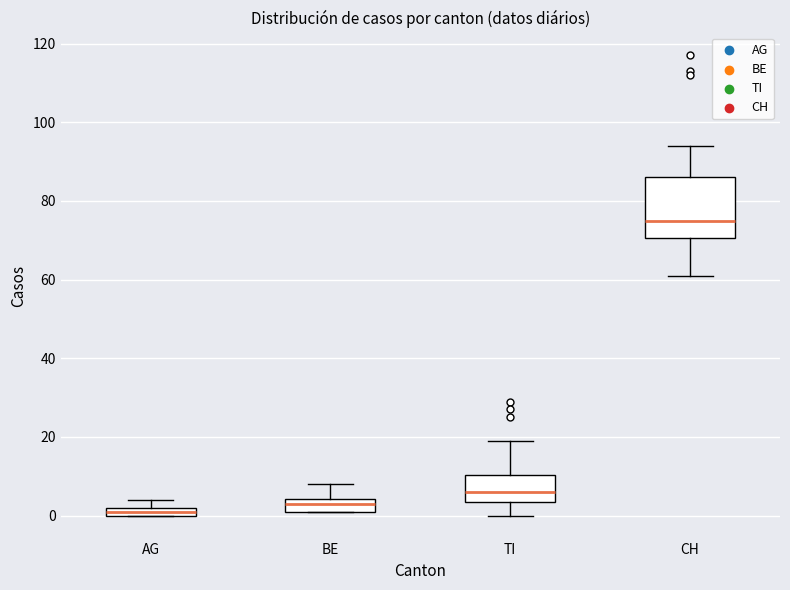

Which box's median line is the highest?

CH